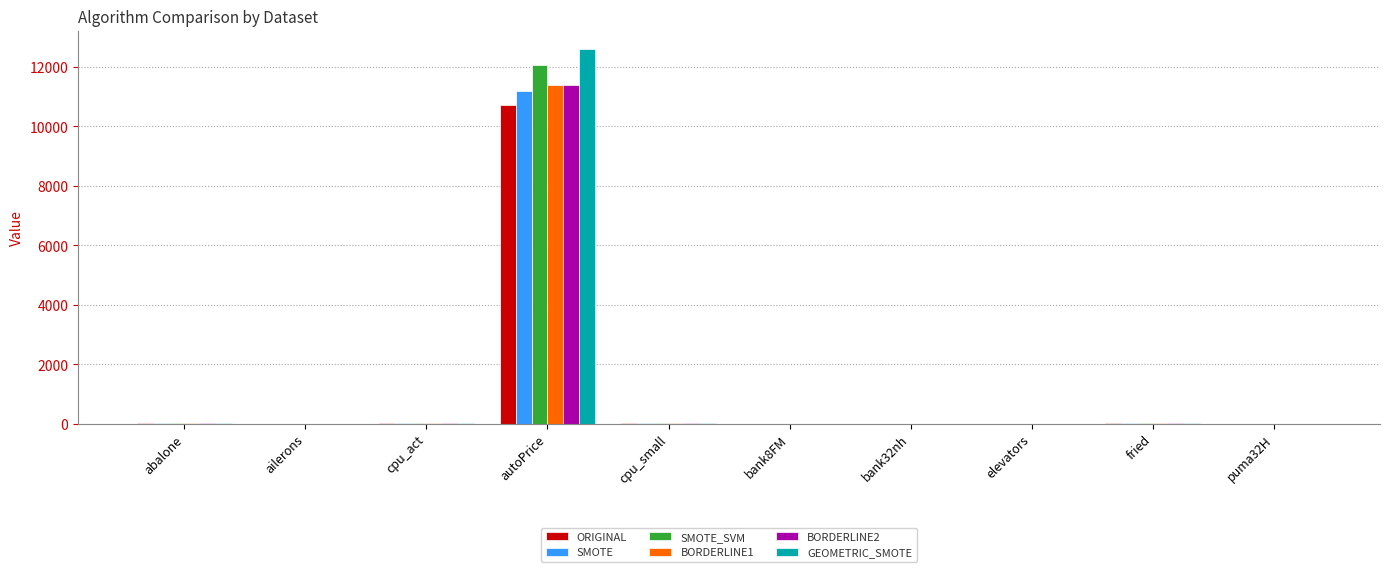

Which category has the highest value across all series?

autoPrice